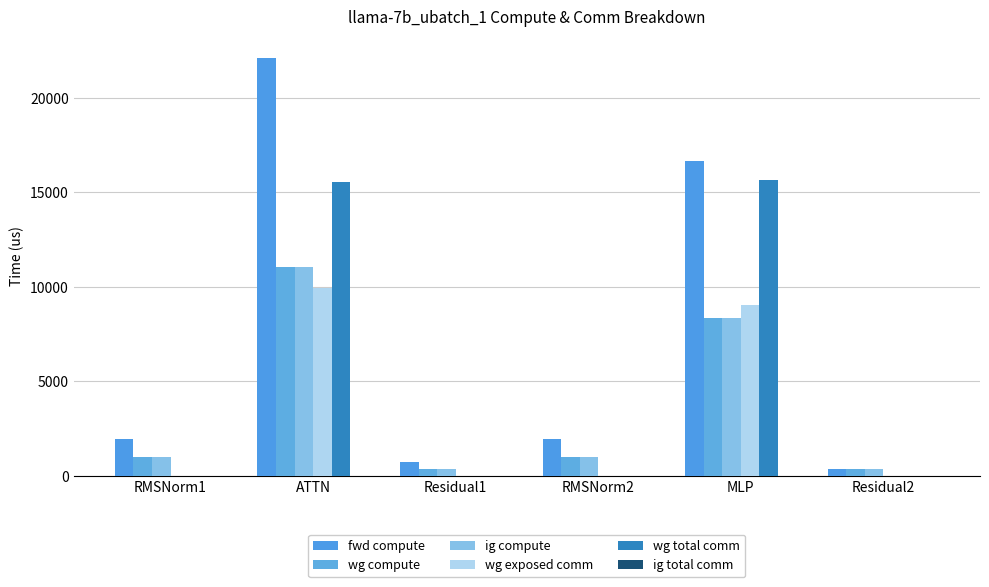

Reading left to right, extract all data points from this chart.

fwd compute: RMSNorm1=1963.8	ATTN=22129.6	Residual1=718.1	RMSNorm2=1963.8	MLP=16671.7	Residual2=359.0
wg compute: RMSNorm1=981.9	ATTN=11064.8	Residual1=359.0	RMSNorm2=981.9	MLP=8335.9	Residual2=359.0
ig compute: RMSNorm1=981.9	ATTN=11064.8	Residual1=359.0	RMSNorm2=981.9	MLP=8335.9	Residual2=359.0
wg exposed comm: RMSNorm1=0.0	ATTN=9928.5	Residual1=0.0	RMSNorm2=0.0	MLP=9048.0	Residual2=0.0
wg total comm: RMSNorm1=0.0	ATTN=15559.9	Residual1=0.0	RMSNorm2=0.0	MLP=15648.0	Residual2=0.0
ig total comm: RMSNorm1=0.0	ATTN=0.0	Residual1=0.0	RMSNorm2=0.0	MLP=0.0	Residual2=0.0